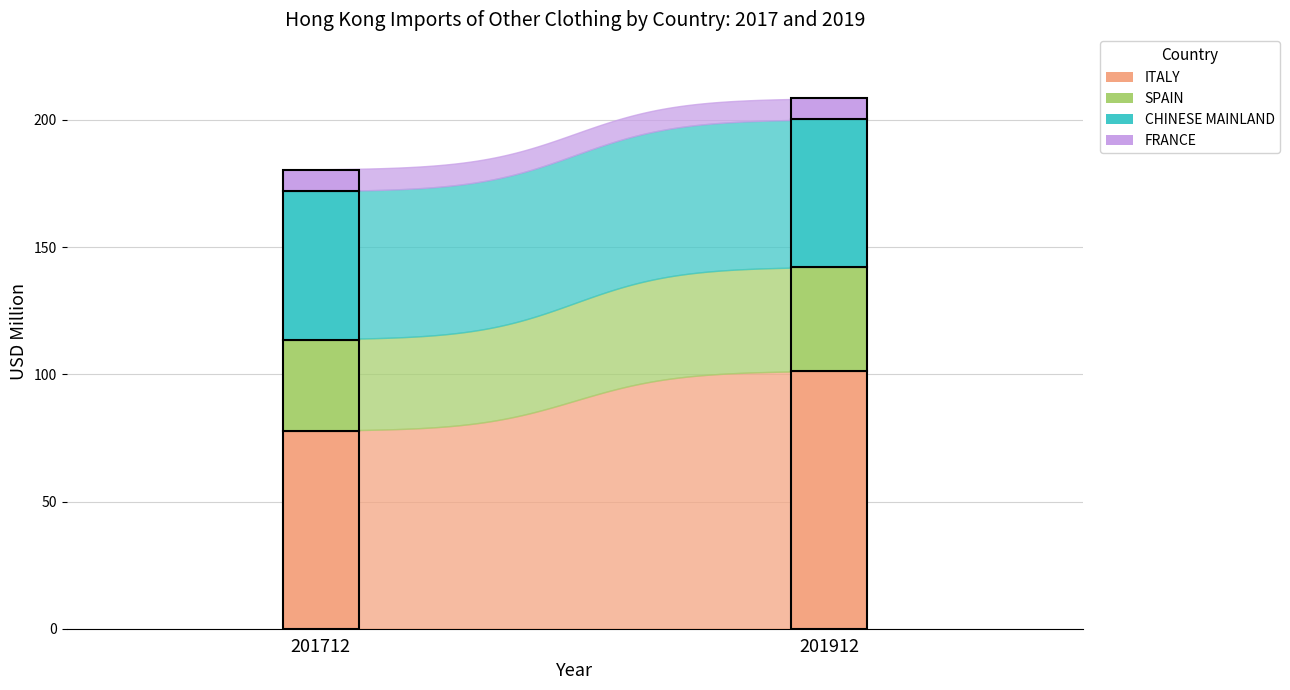

What is the highest value of the ITALY series?

101.4